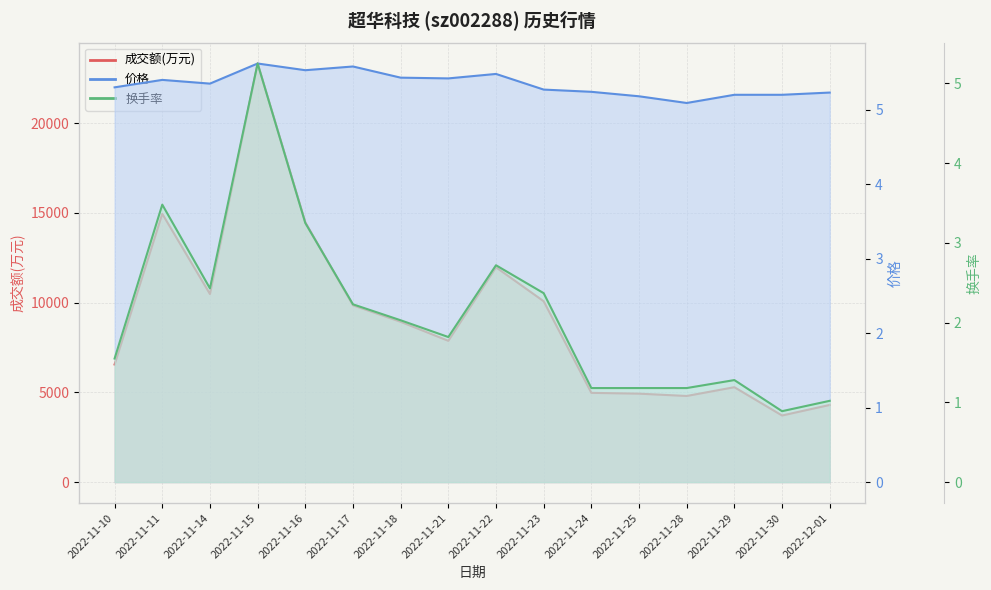

What is the difference between the highest and lowest values at 2022-11-16?

14472.8